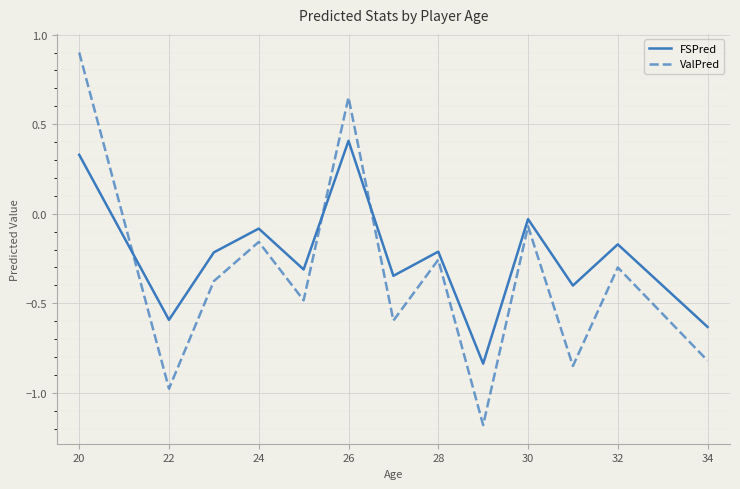

Which series has the largest total across all categories?

FSPred